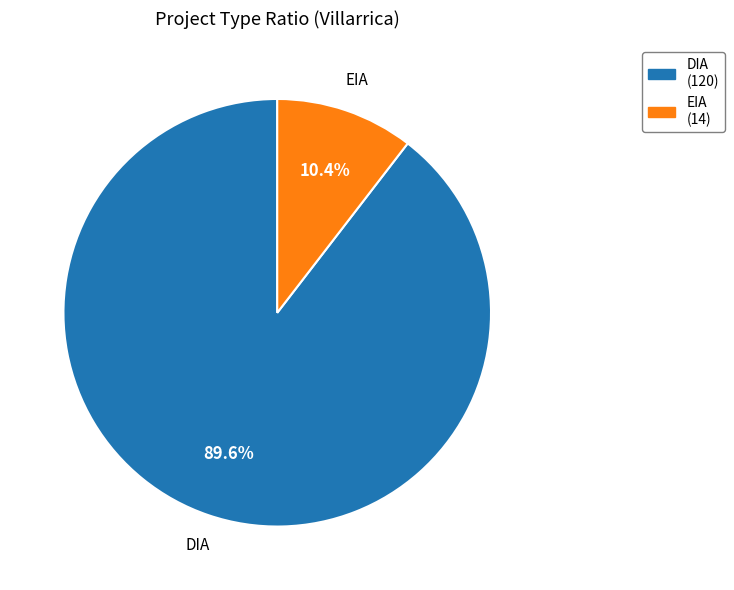

To the nearest percent, what is the difference between the DIA and EIA slice percentages?

79%